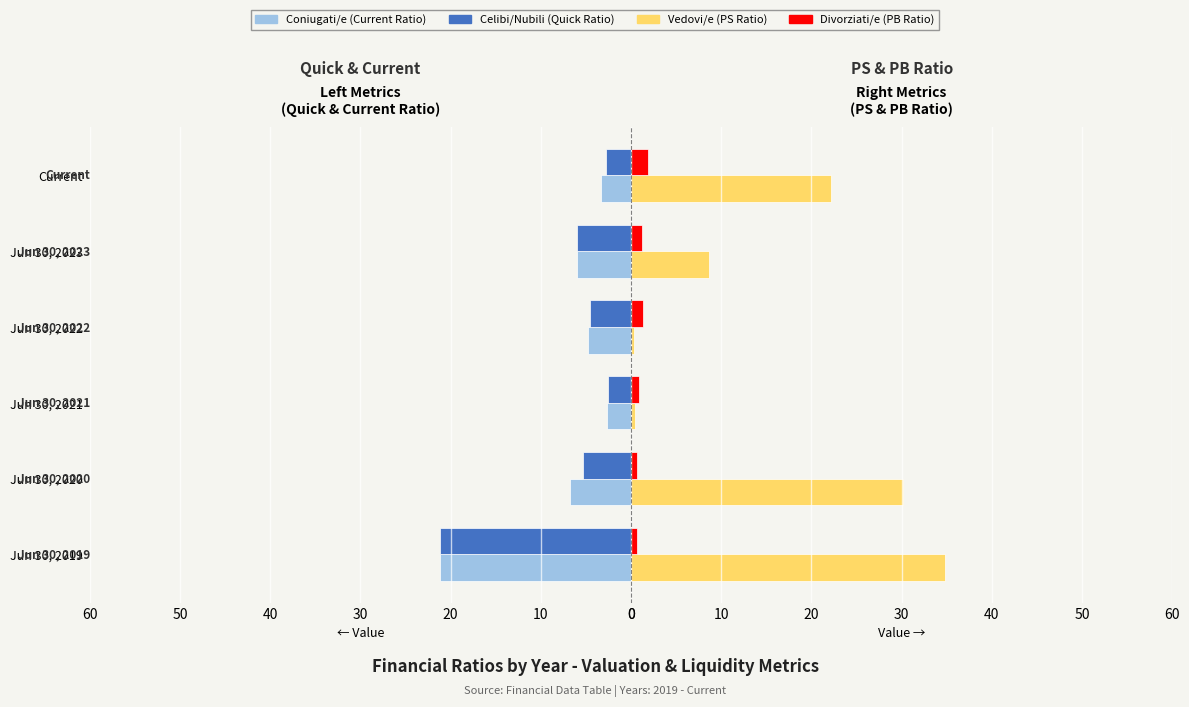

Are the bars grouped side by side (vs. stacked)?

Yes